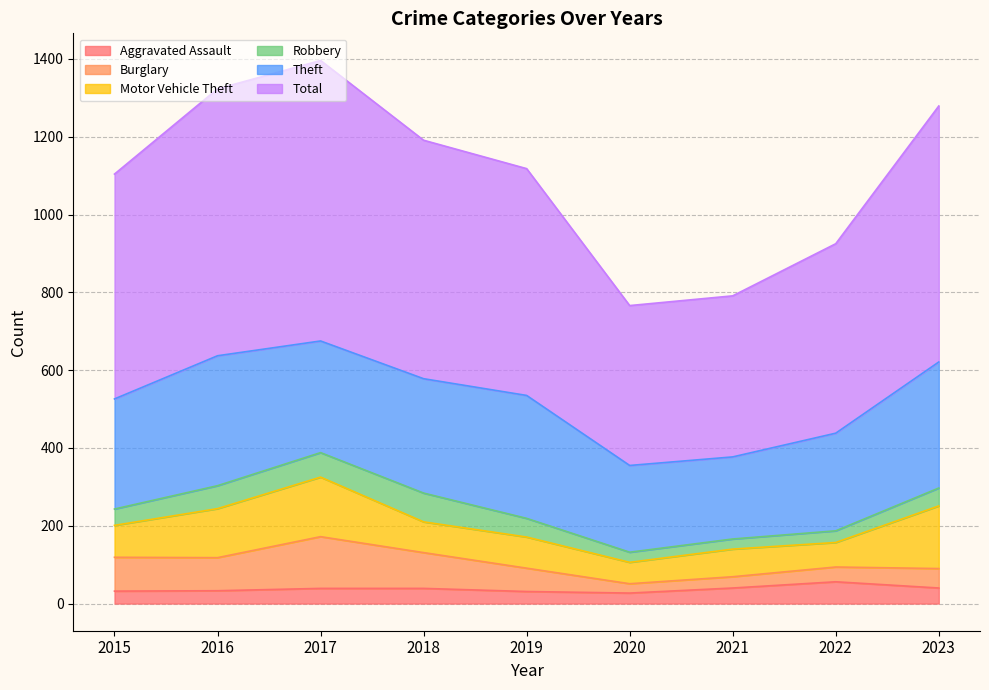

What is the value of the Robbery point at the 5th from the left?

48